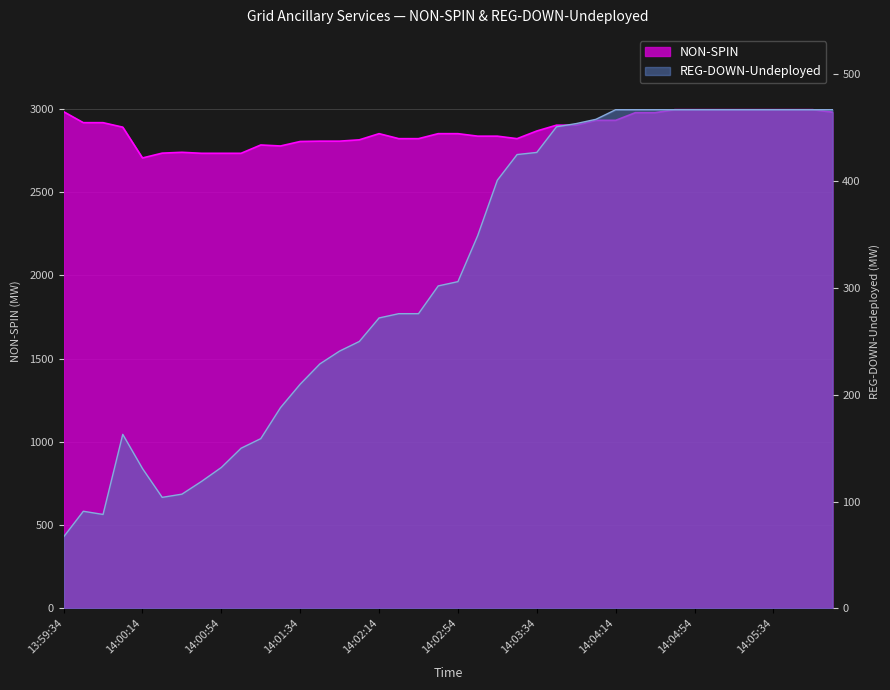

Between 13:59:54 and 14:04:26, which is larger?

14:04:26